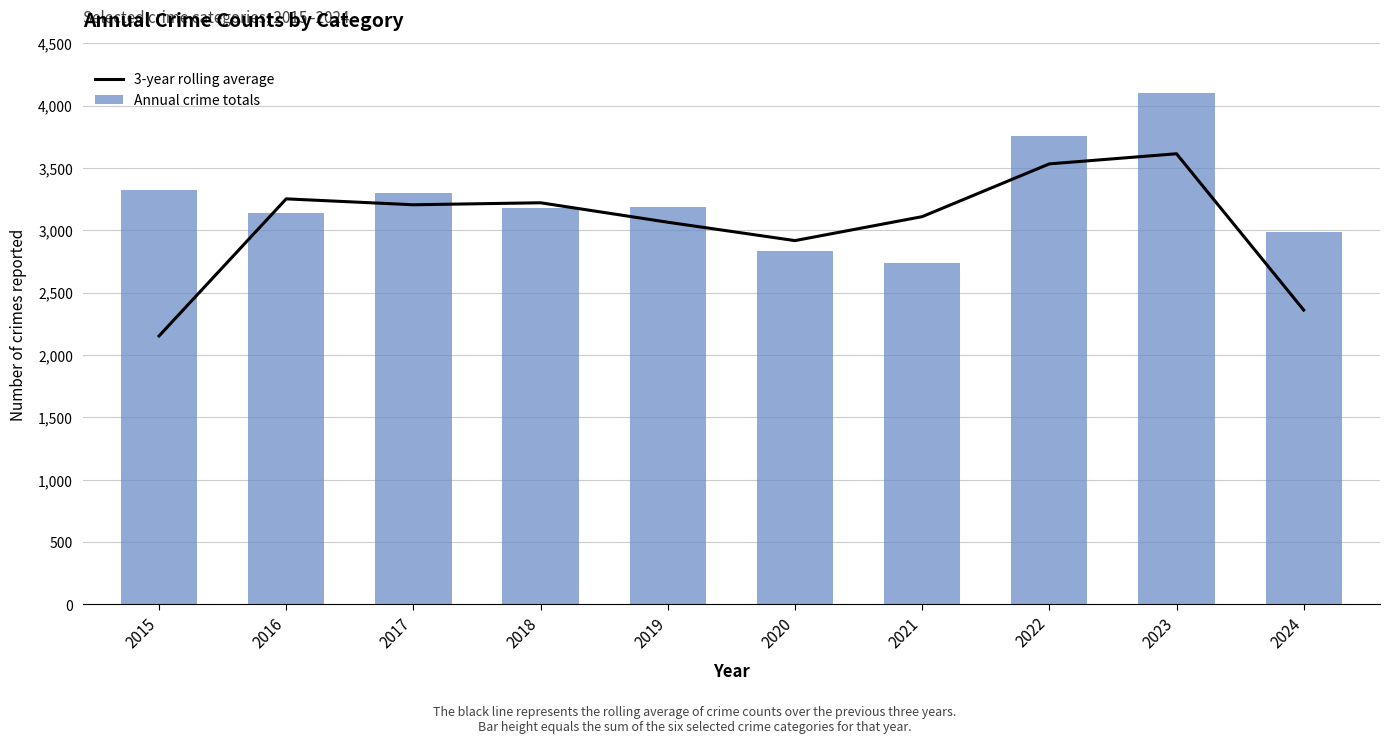

Which series changed the most between 2018 and 2024?

3-year rolling average